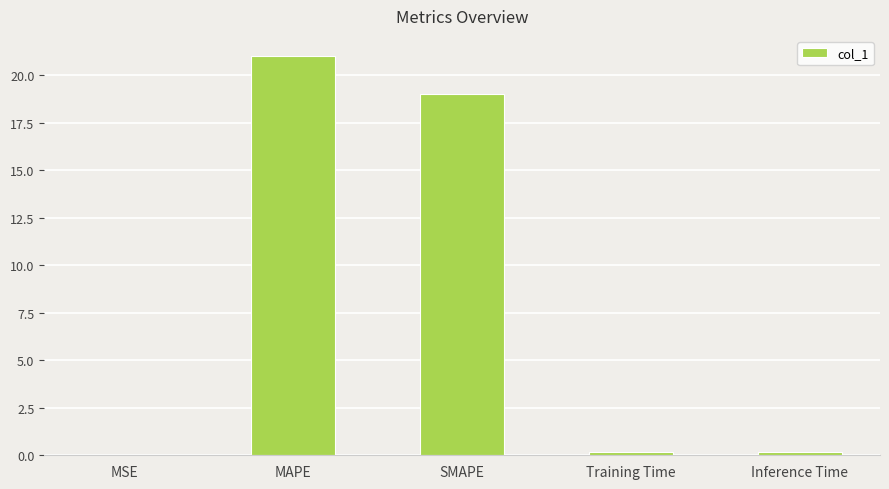

Where is the data nearest to the value 10?

SMAPE